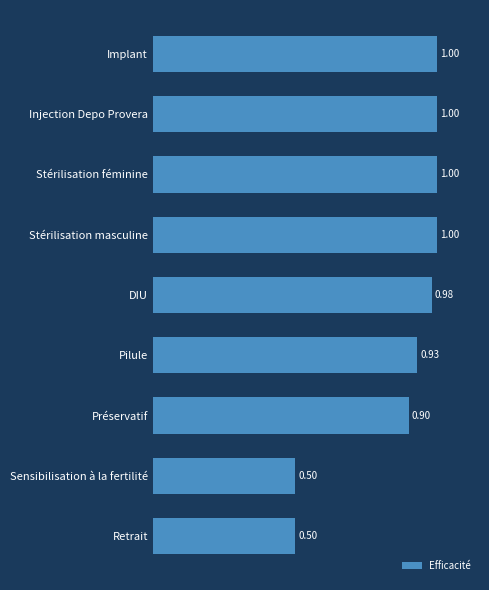

What is the change in value from Retrait to DIU?

+0.5